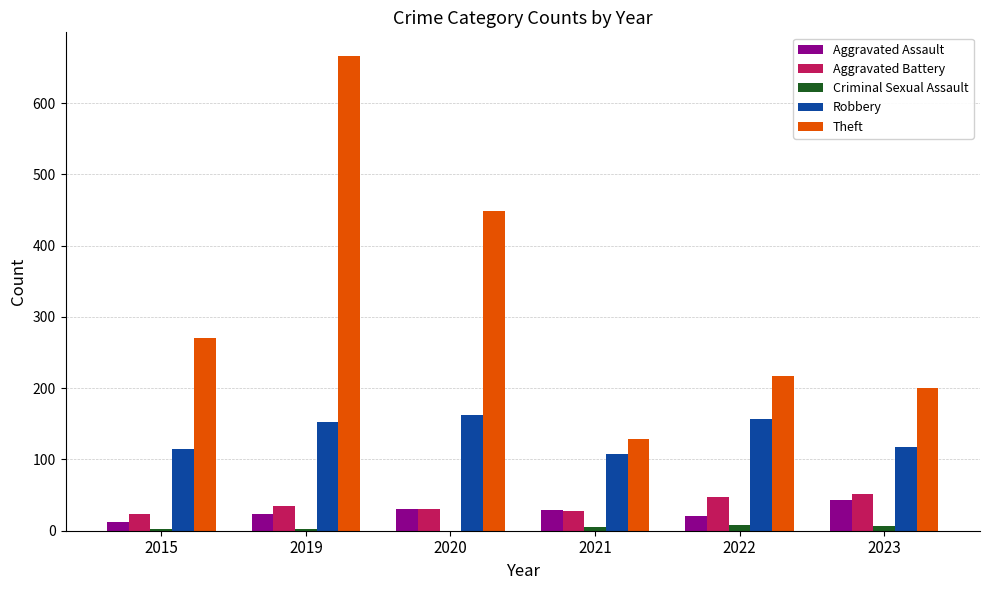

What is the approximate value of Aggravated Assault at 2019?

24